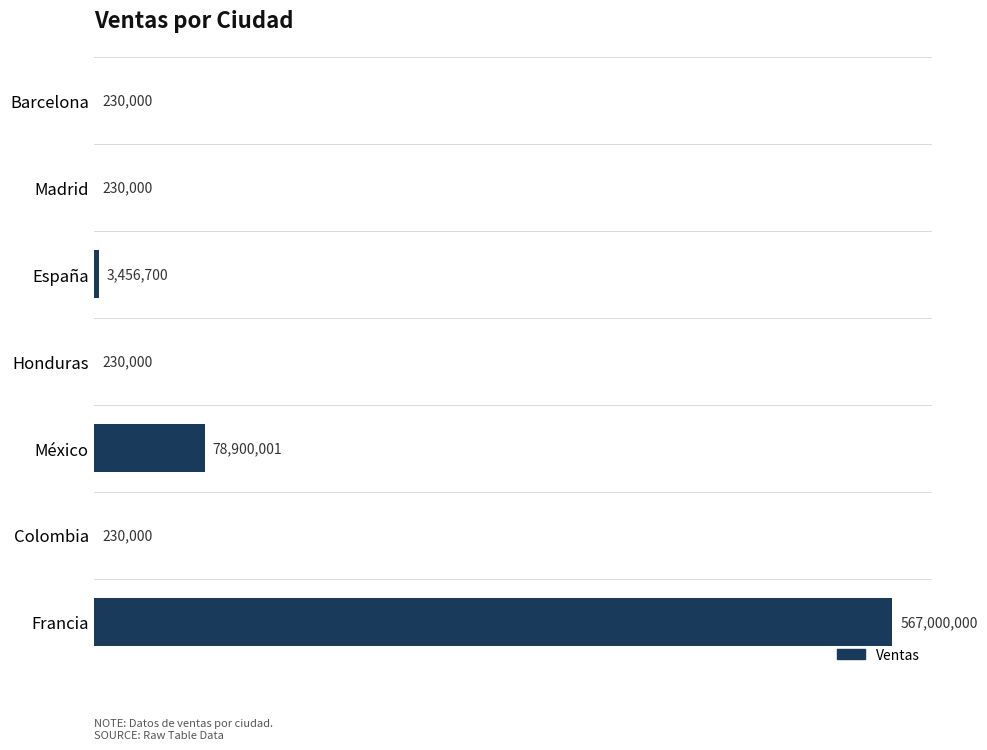

Are the bars horizontal?

Yes